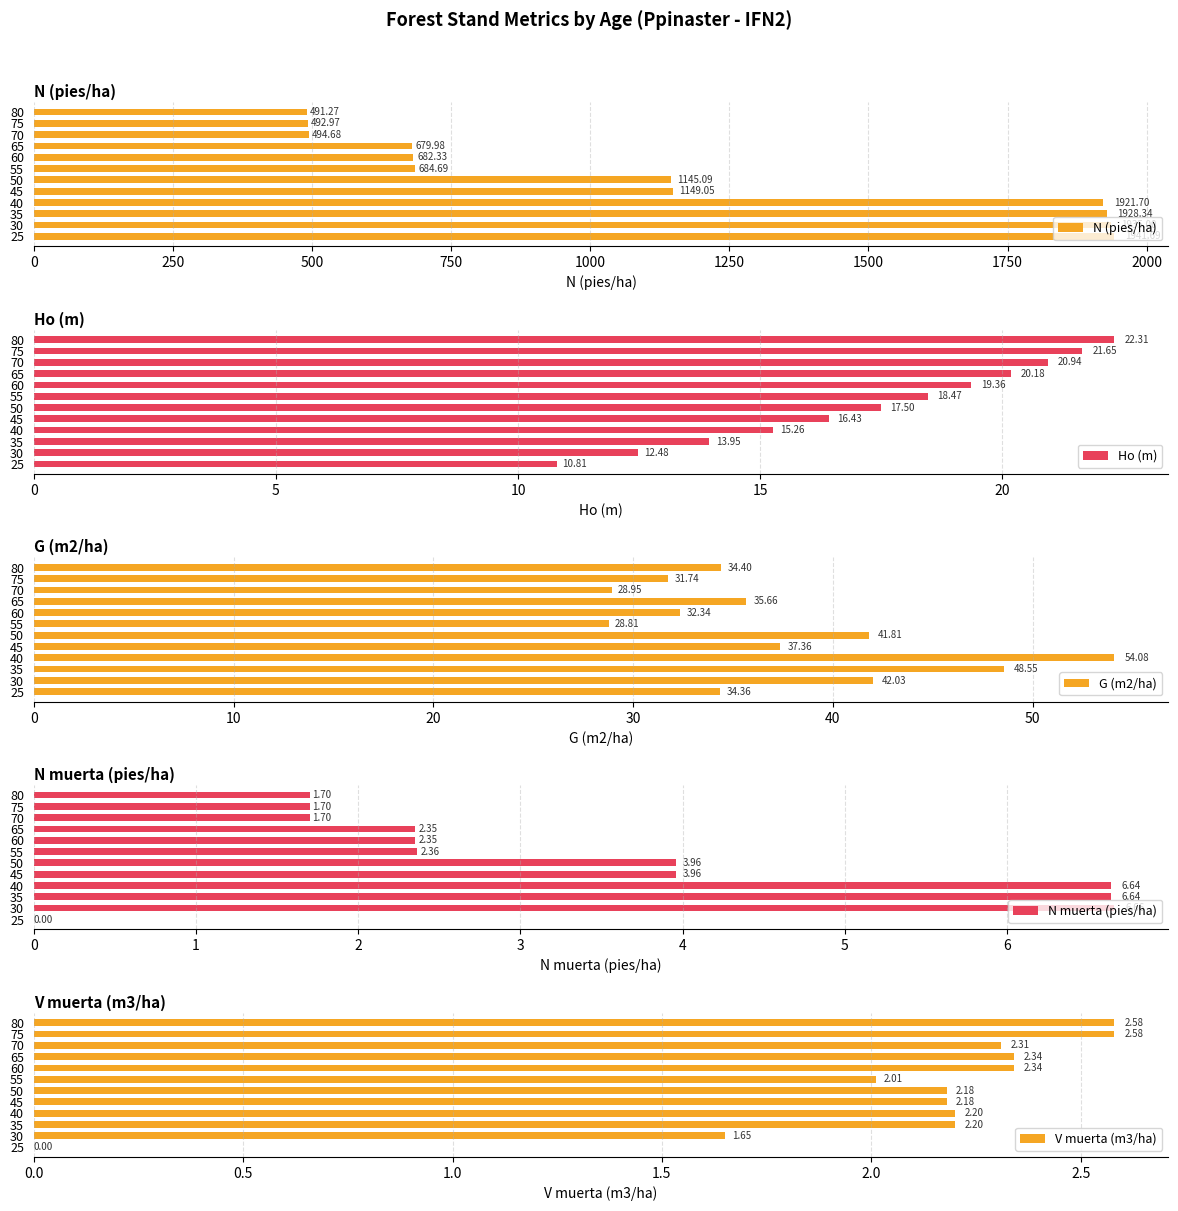

How many bars are there in each group?

5